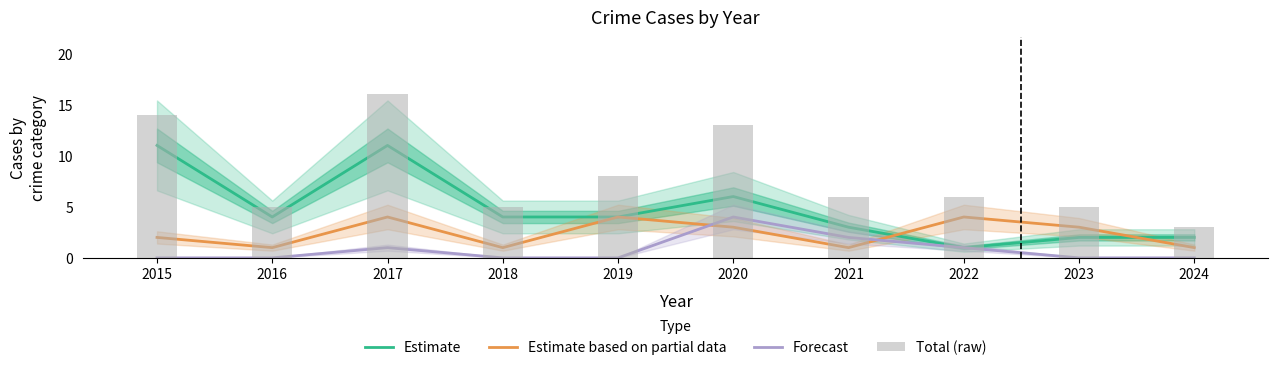

Which has a higher value, 2016 or 2024?

2016